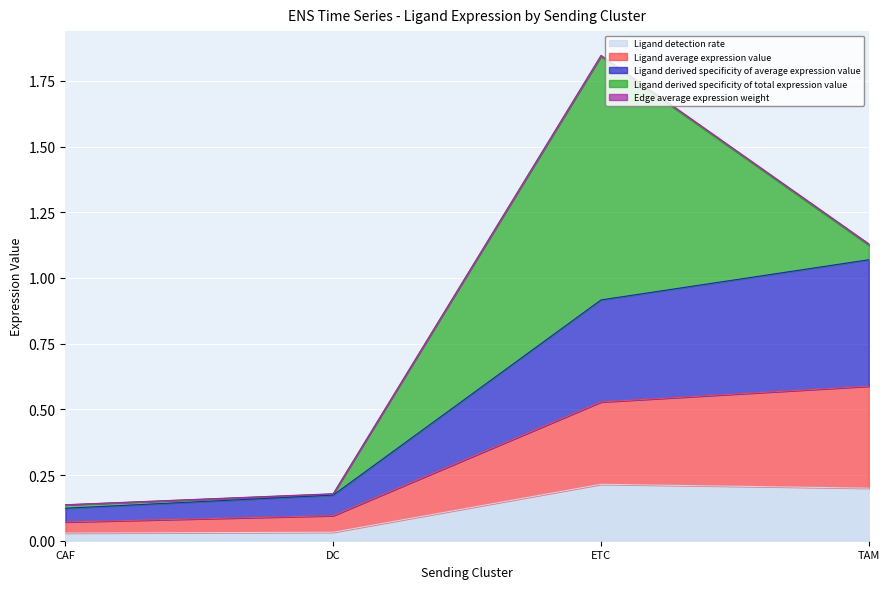

How many lines are shown in the chart?

5